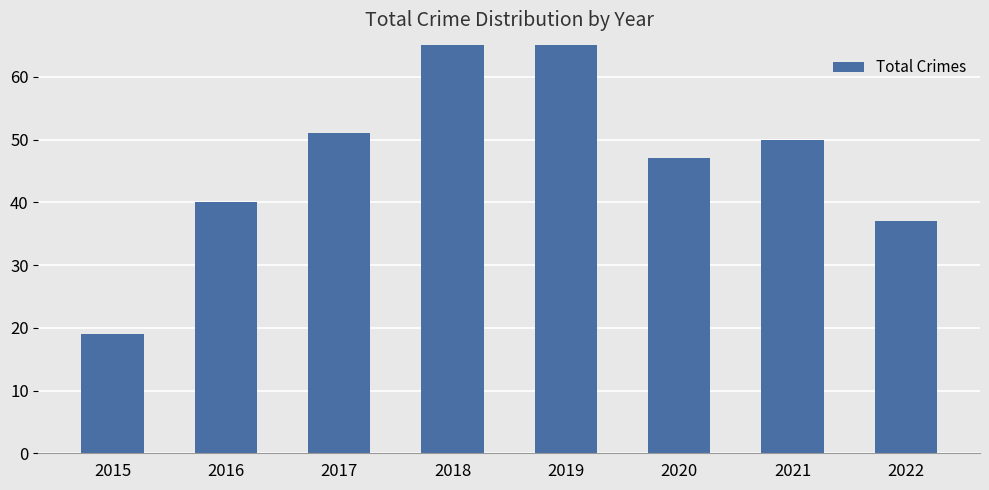

Between 2021 and 2015, which is larger?

2021